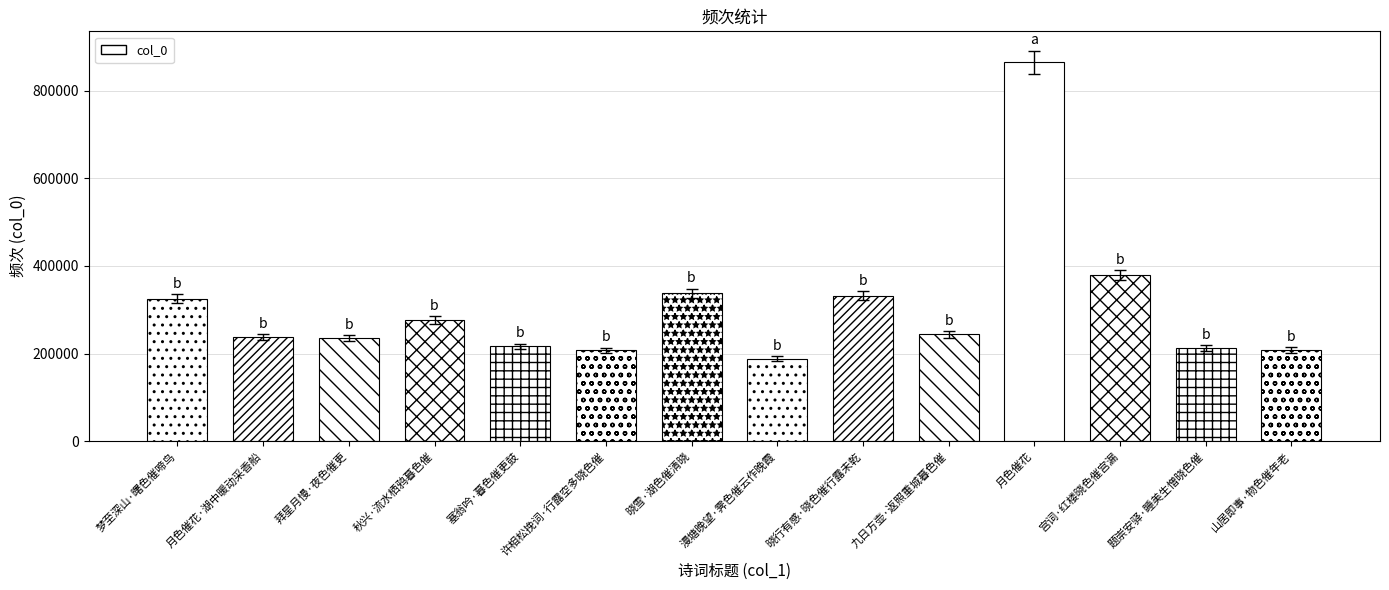

Which category has the highest value across all series?

月色催花